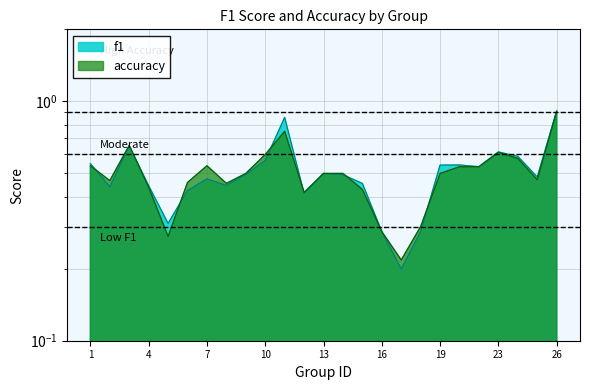

Which series has the largest total across all categories?

f1